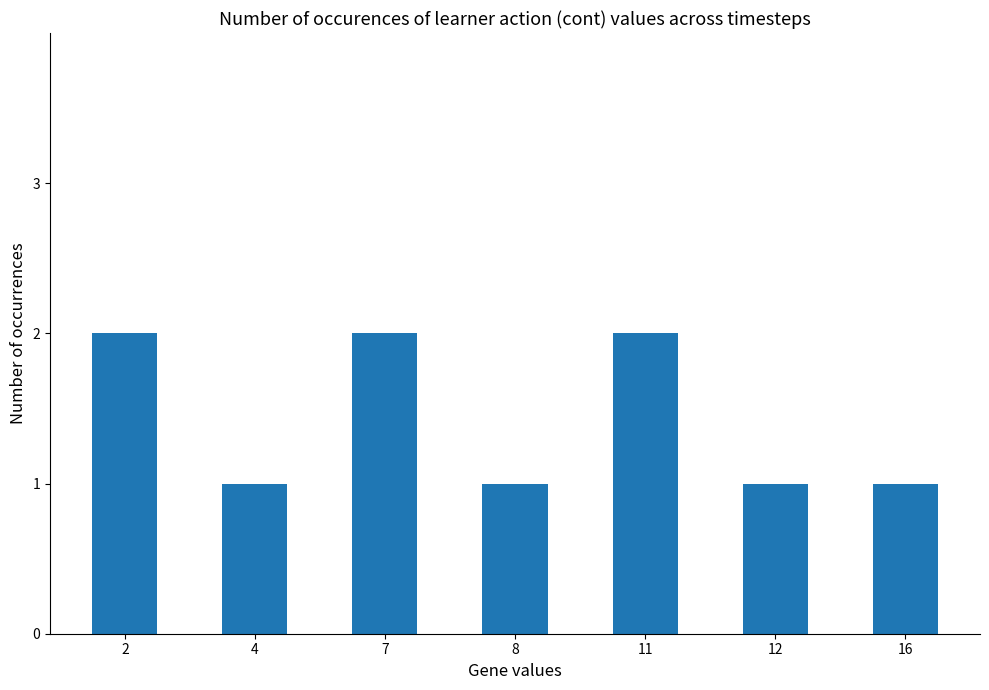

What is the value of the 2nd bar from the left?

1